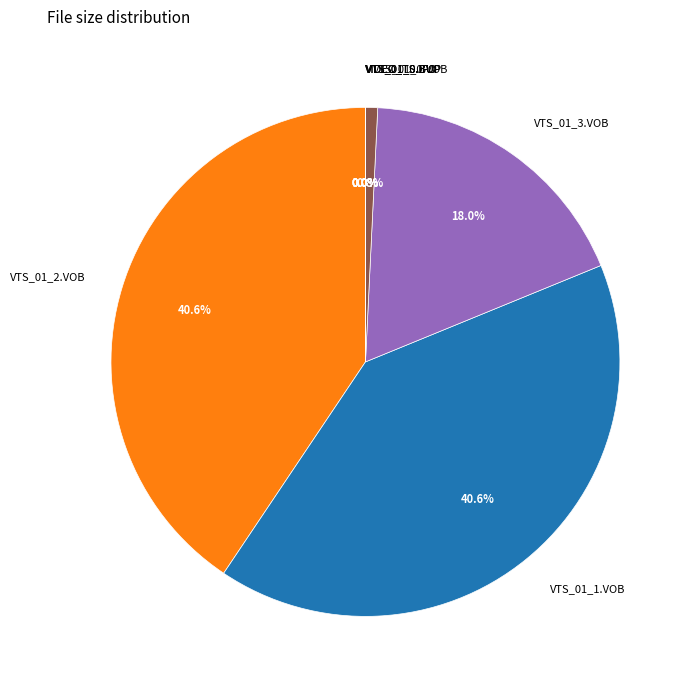

To the nearest percent, what portion does VTS_01_0.VOB represent?

1%